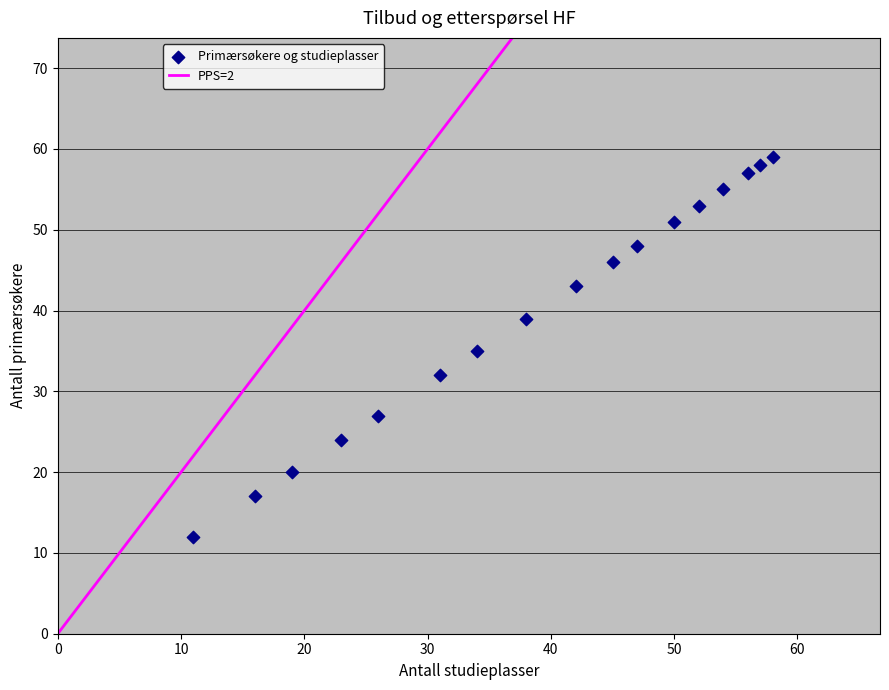

What is the range of Y values (max minus min)?

47